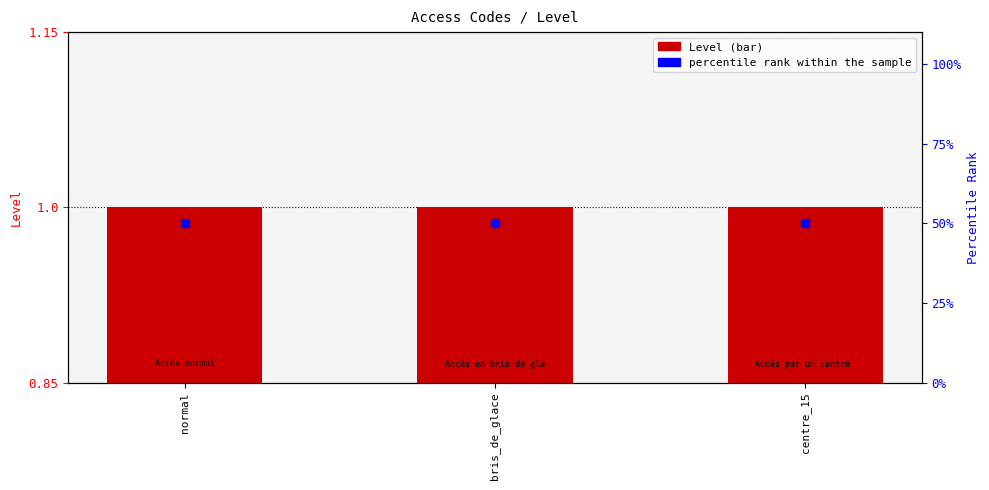

Which series contains the highest Y value?

percentile rank within the sample